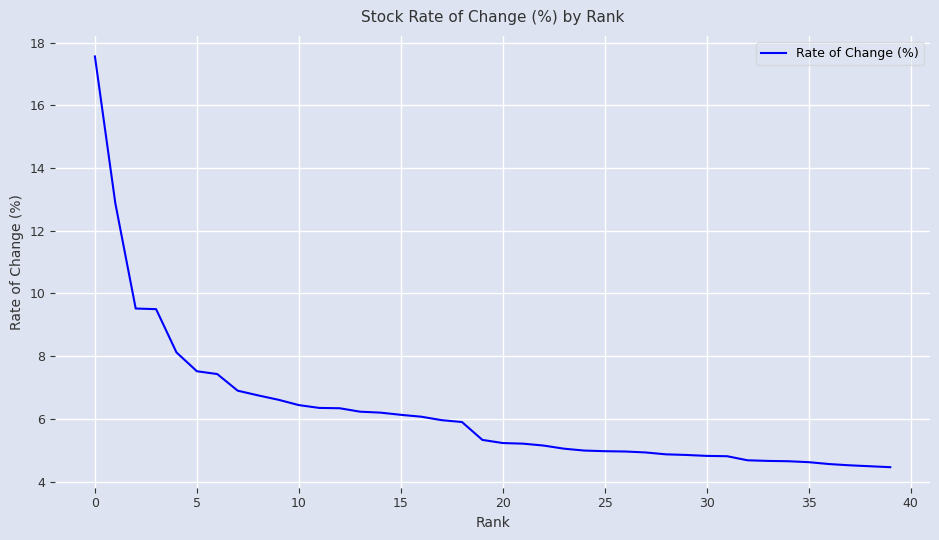

What is the difference between the maximum and minimum values?

13.1